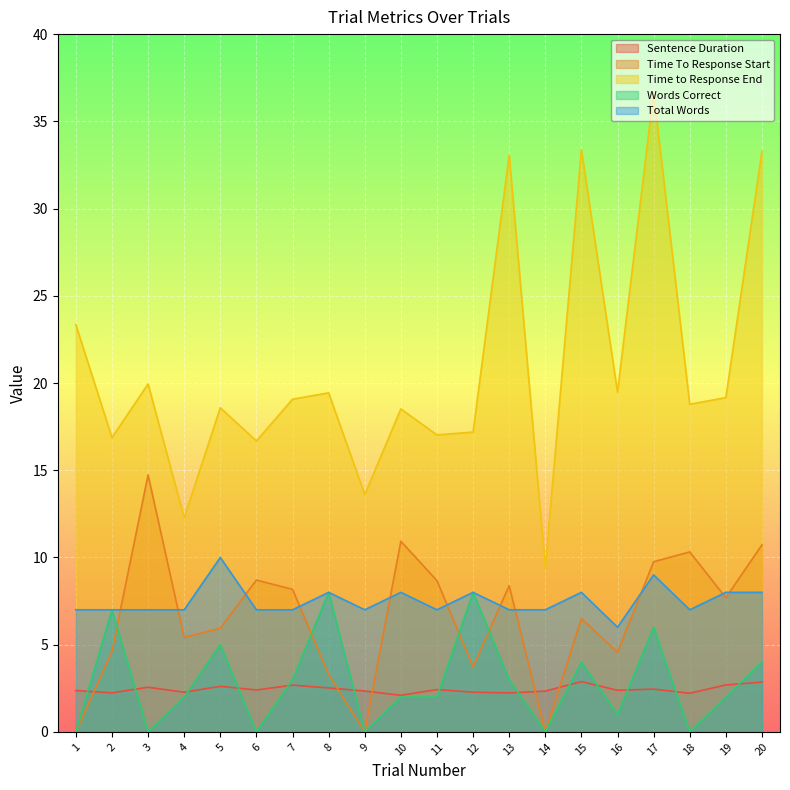

The value of Sentence Duration at 10 is 2.8. True or false?

False